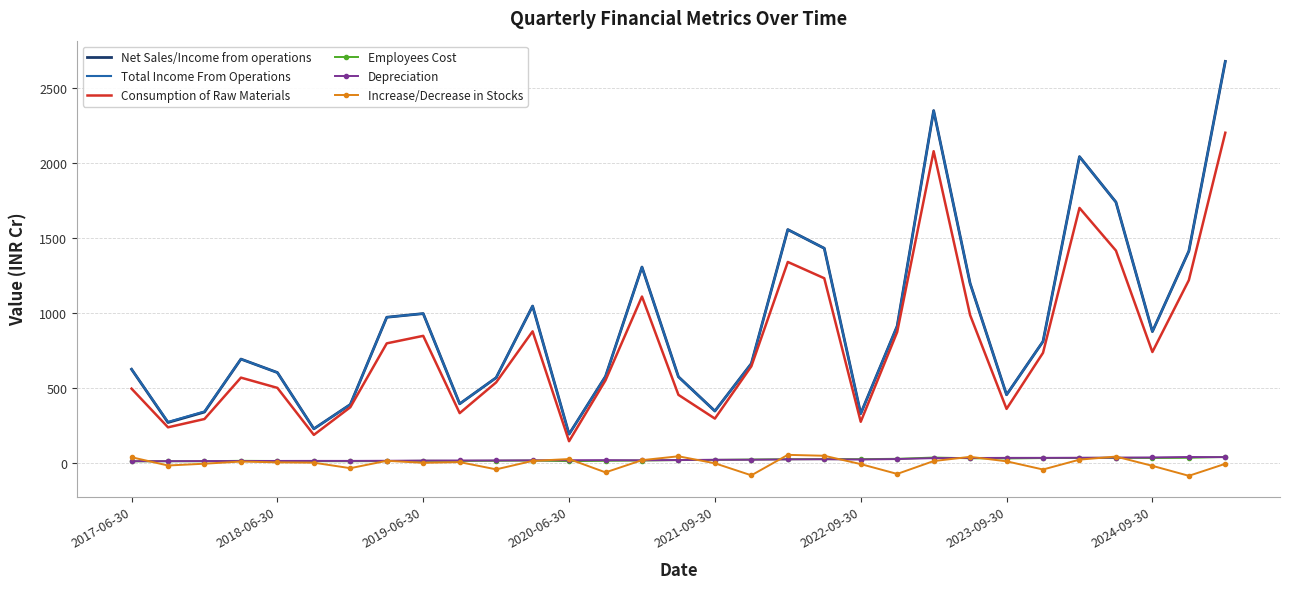

How many values in the Consumption of Raw Materials series are below 643?

15